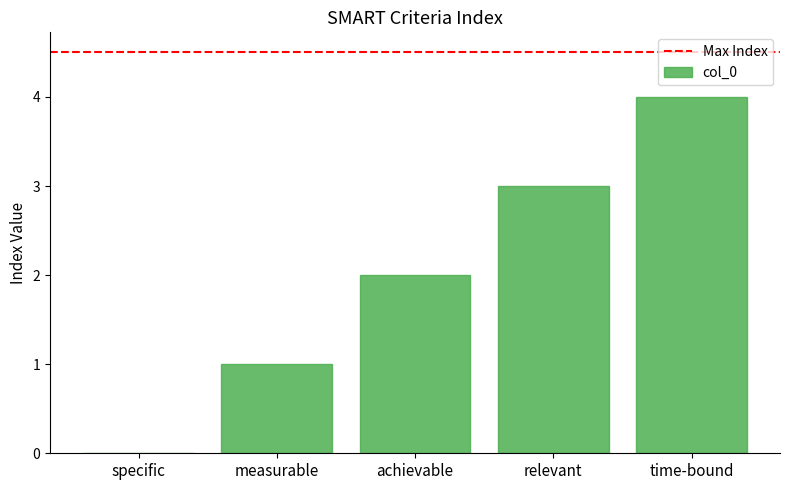

What is the sum of the values at achievable and specific?

2